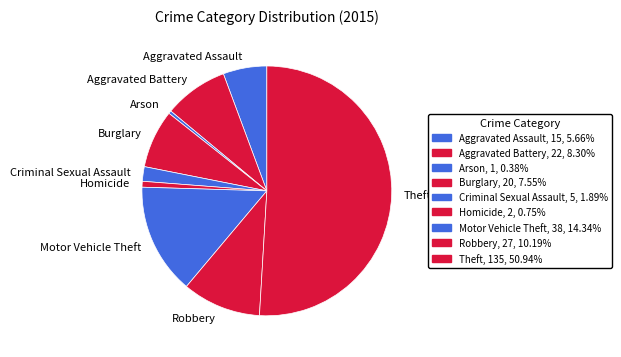

How many slices are in this pie chart?

9